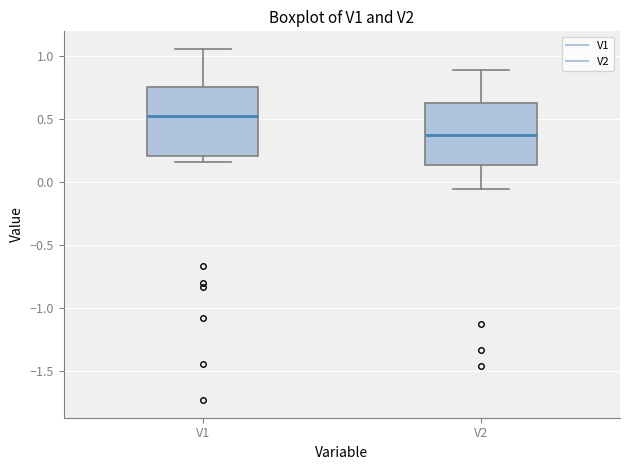

Which box is the tallest, from its lower edge to its upper edge?

V1